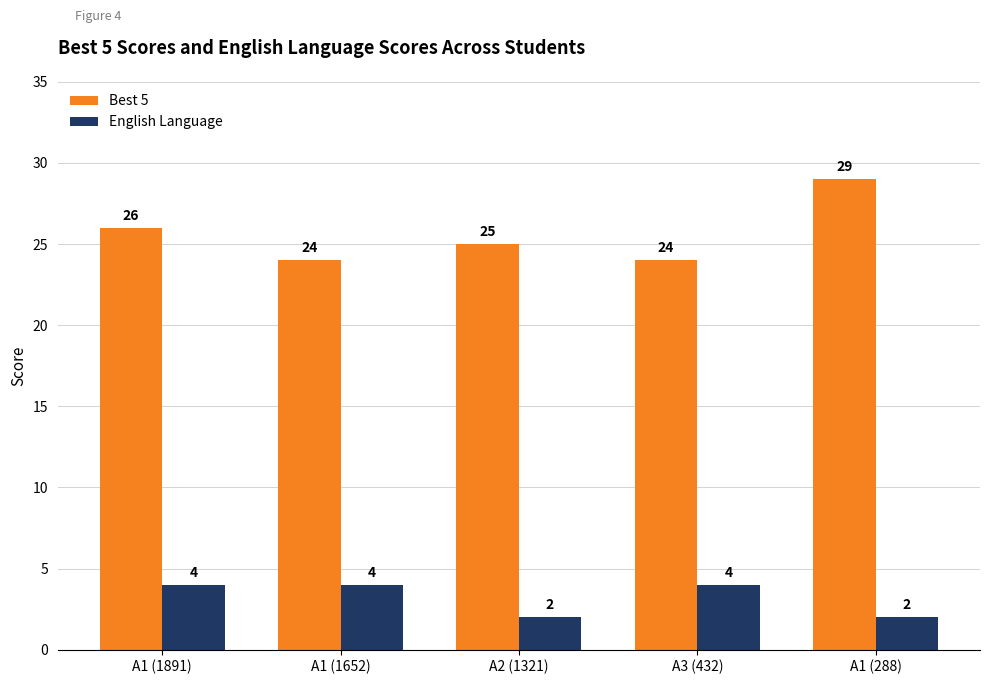

The value of English Language at A1 (288) is 2. True or false?

True